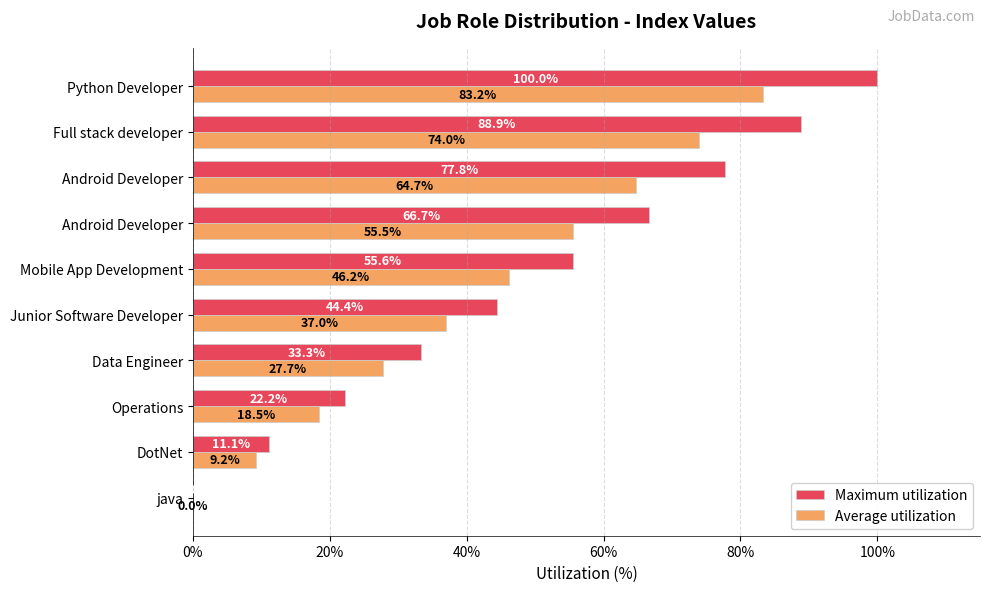

How many positive values does the Average utilization series have?

9